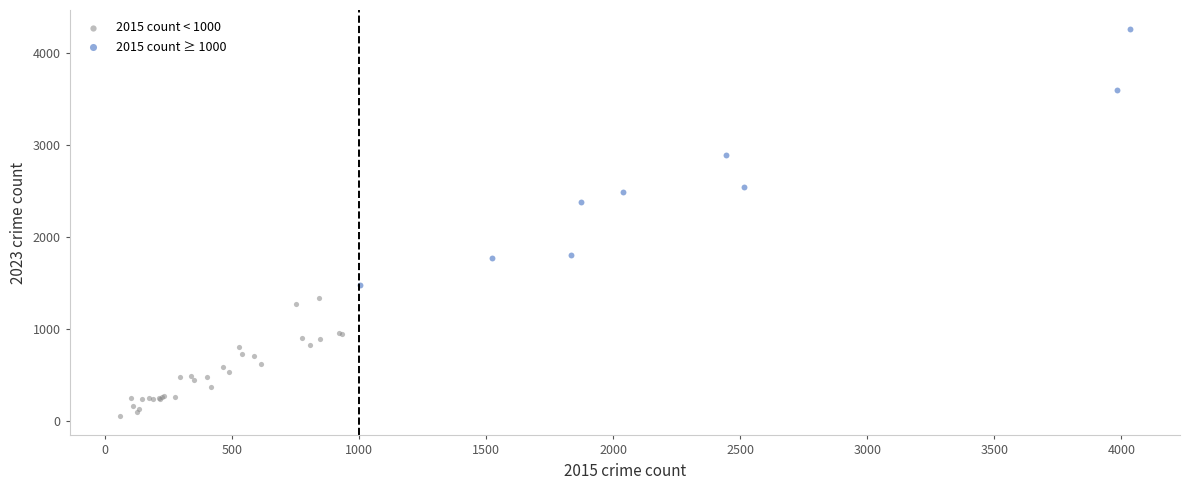

Which series reaches the minimum Y coordinate?

2015 count < 1000